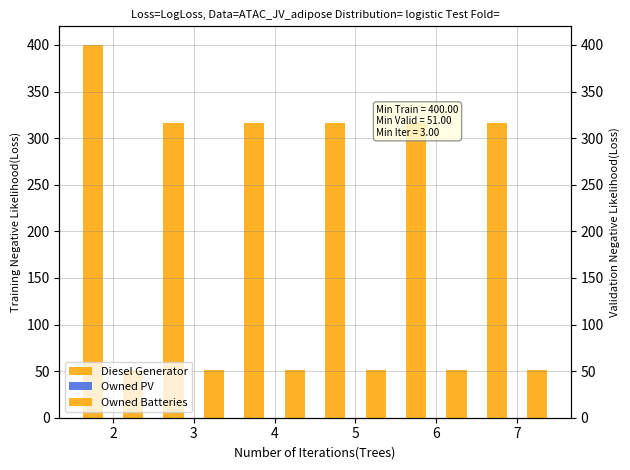

What is the spread (max minus min) of values at 4?

316